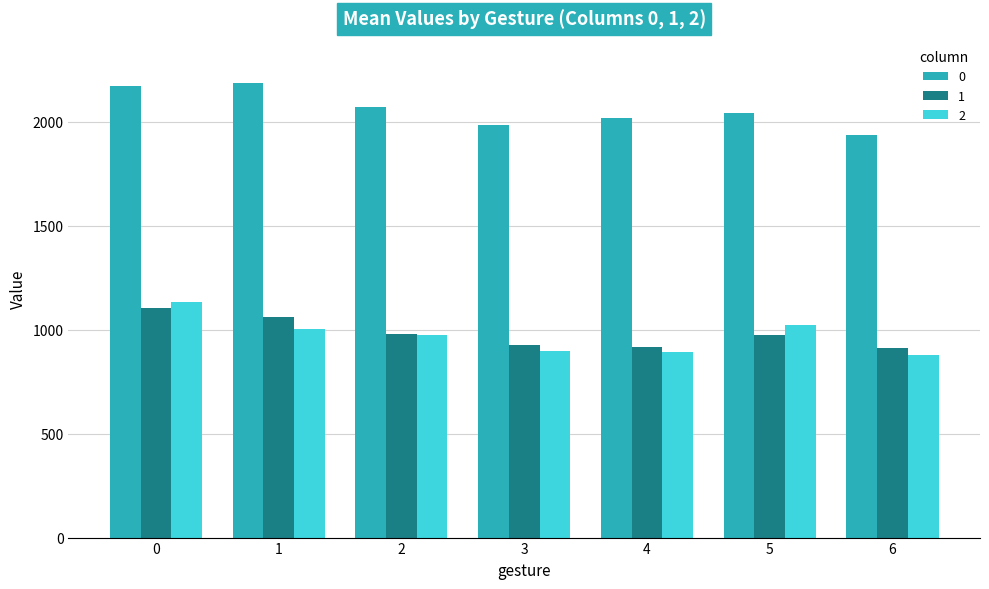

How many distinct data groups are displayed?

3